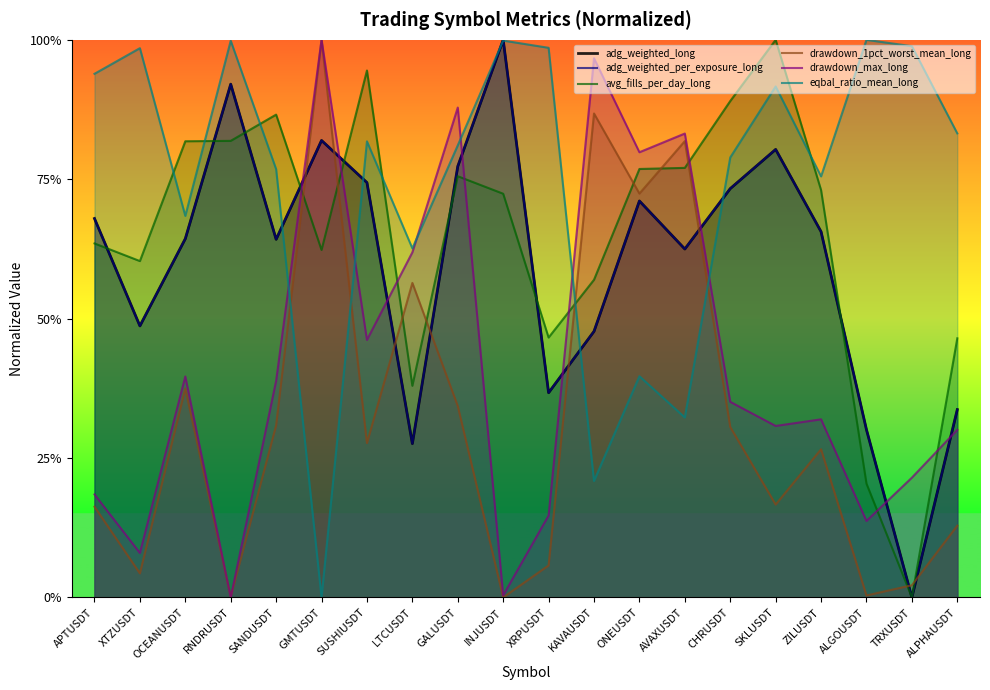

Which label corresponds to the largest value in the chart?

INJUSDT